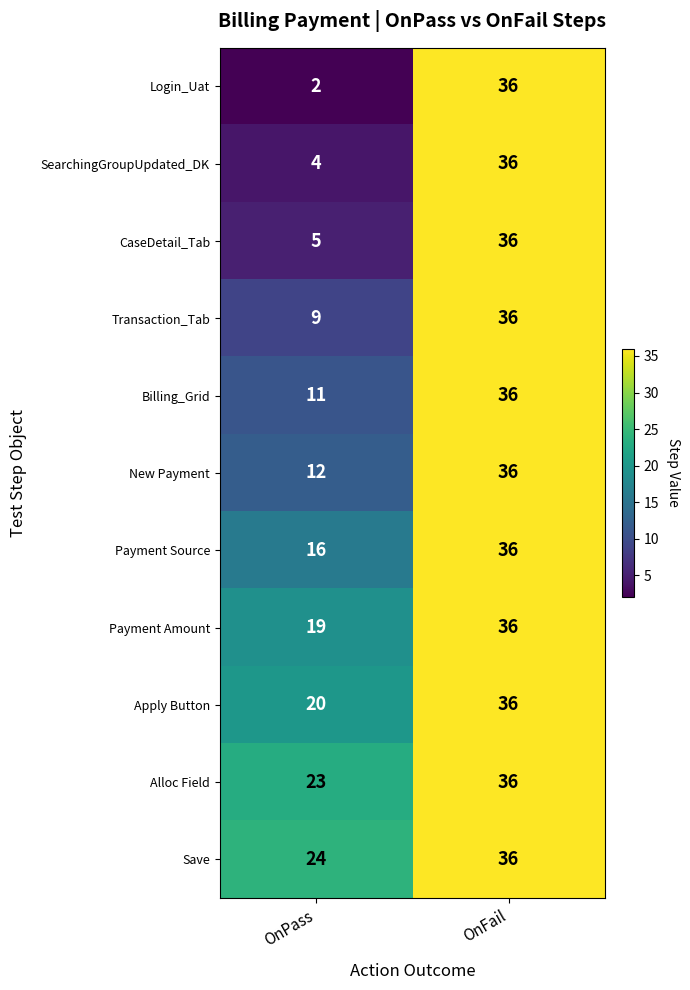

What is the highest value of the Login_Uat series?

36